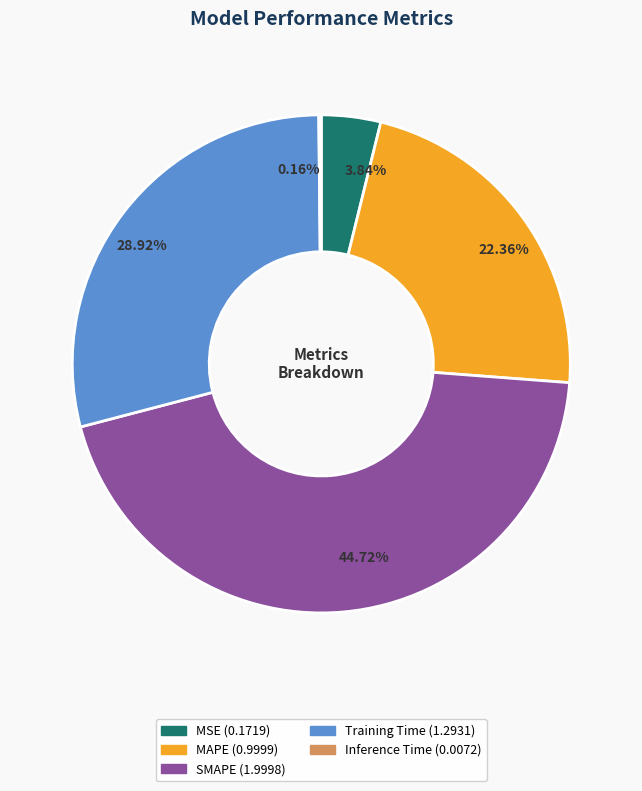

What percentage is NOT represented by MAPE?

77.6%